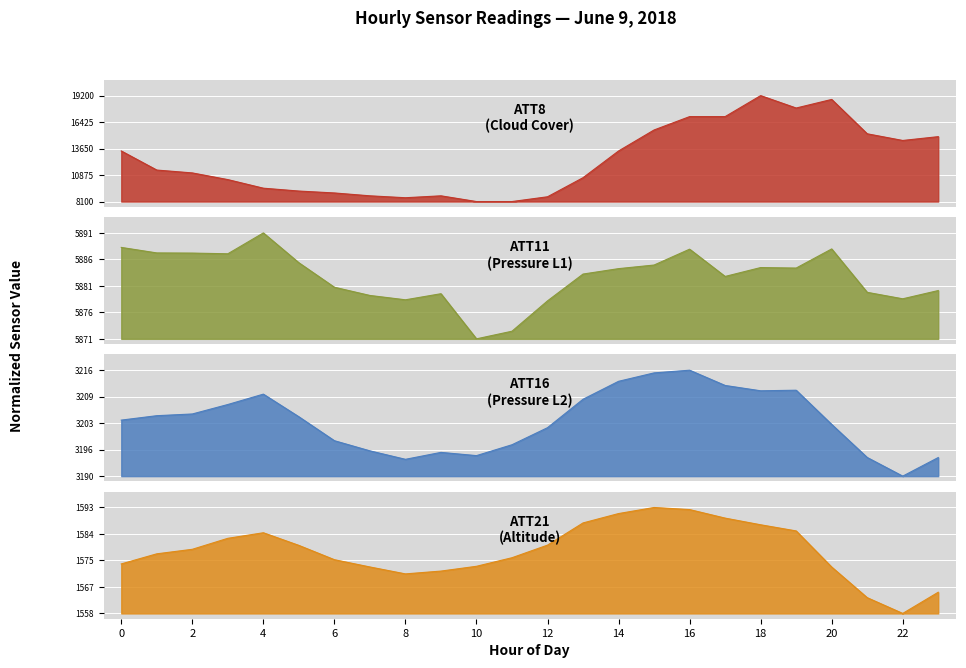

The value of ATT11 at 2 is 0.8. True or false?

True